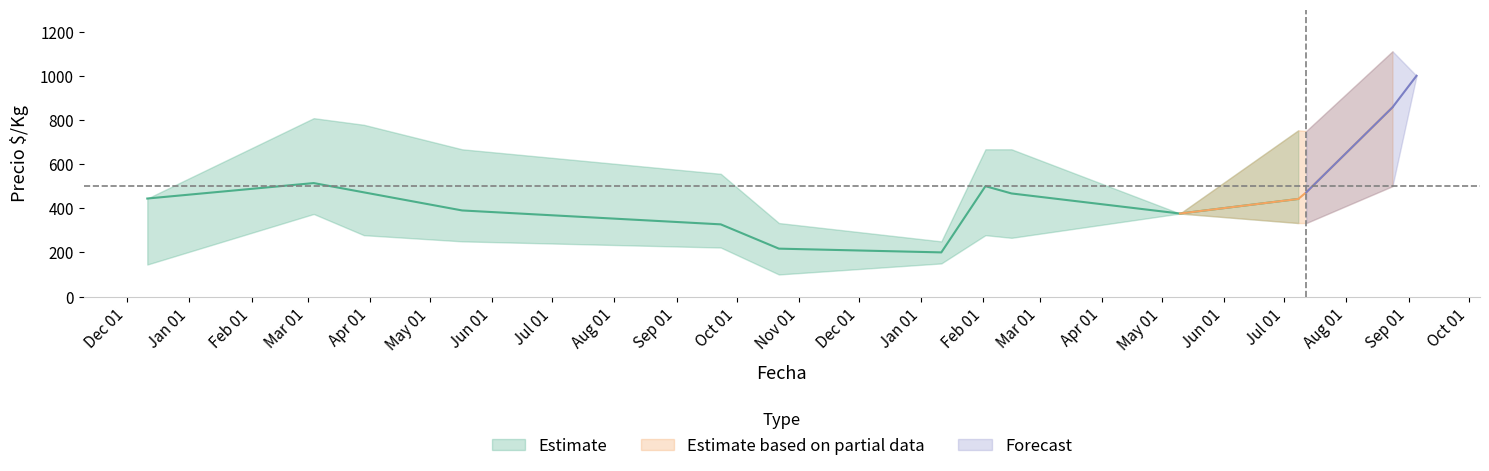

Where is the first local minimum for Precio_mid?

2022-01-11